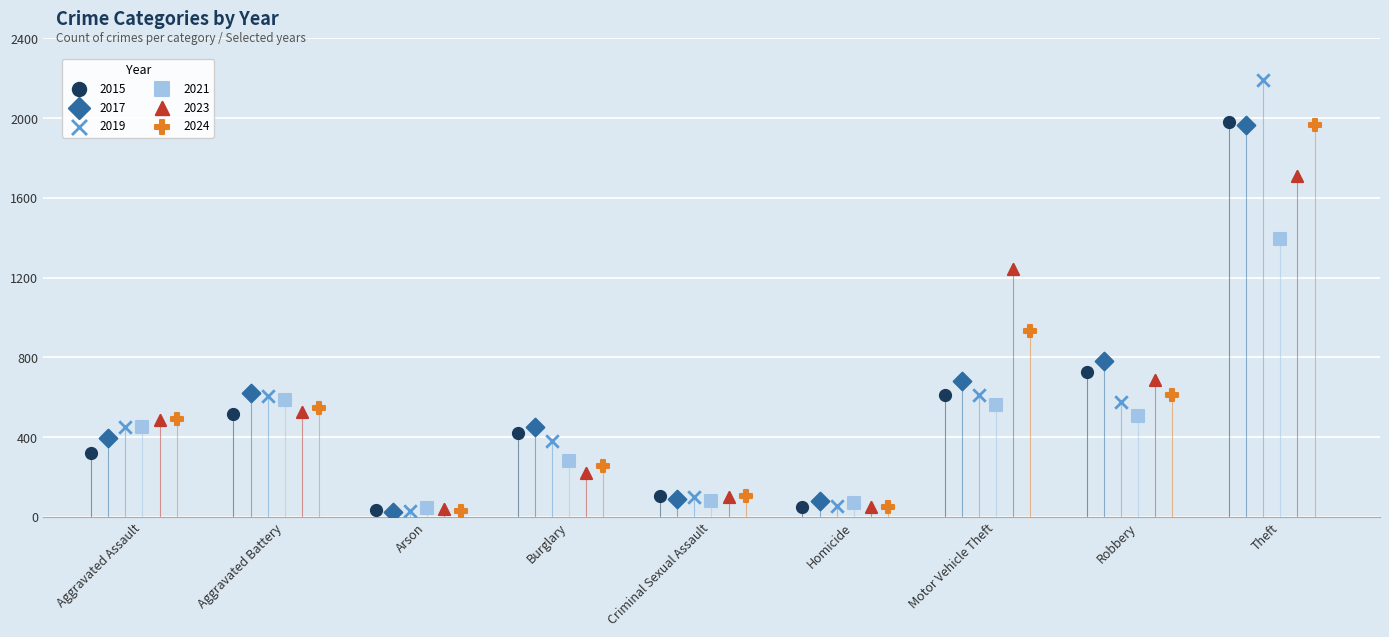

Which series reaches the maximum Y coordinate?

2019